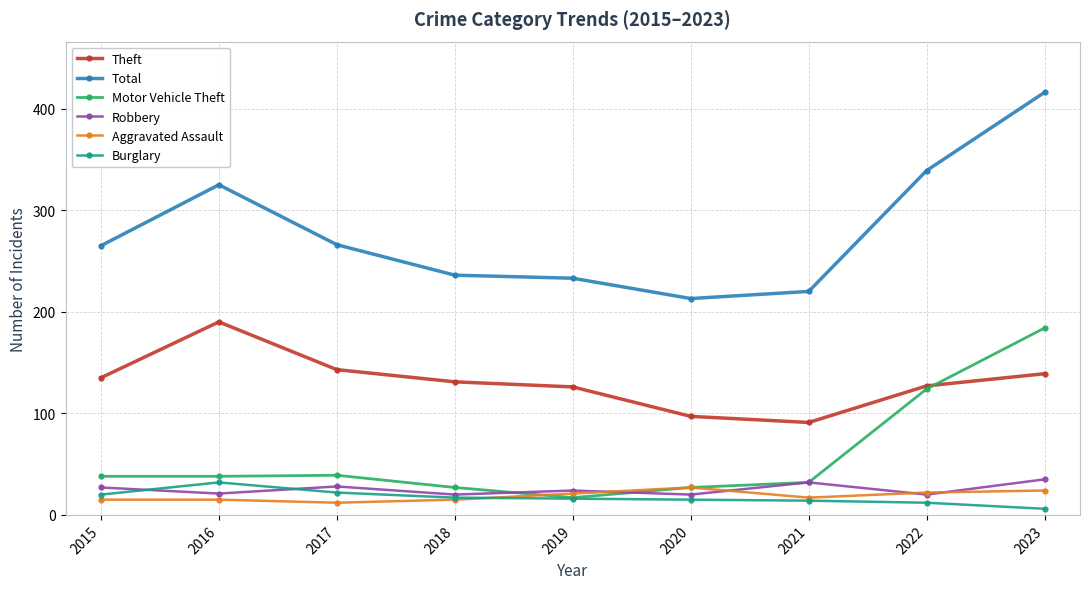

What is the total value across all series at 2022?

644